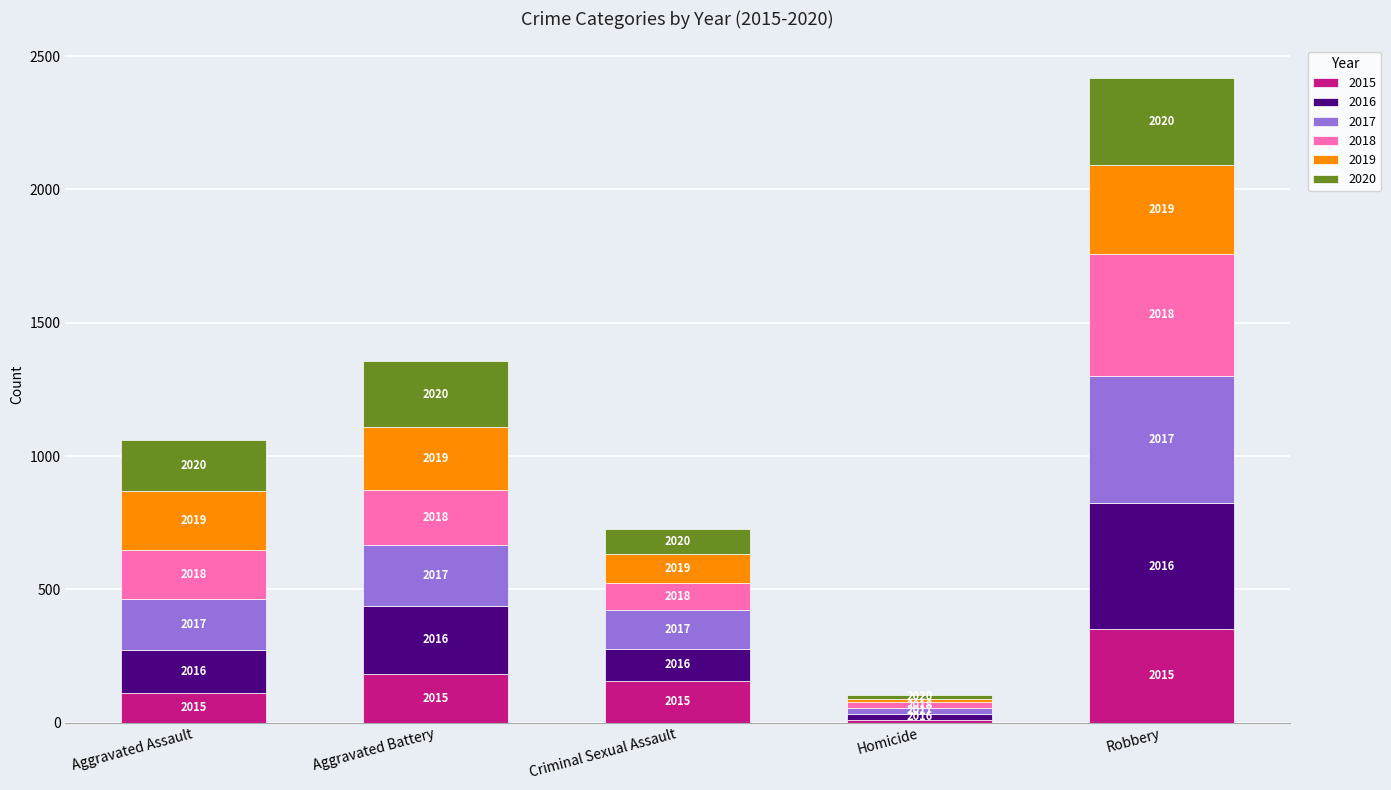

Does the chart contain stacked bars?

Yes